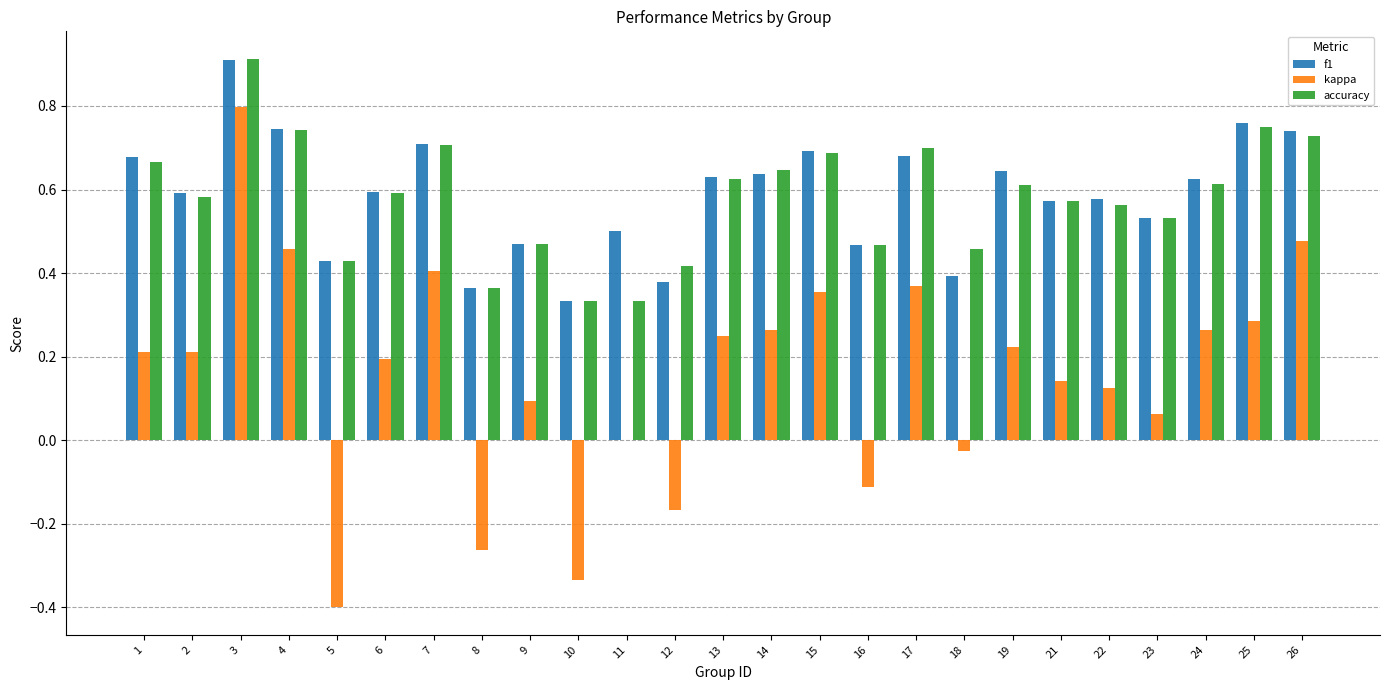

What is the sum of the accuracy values at 21 and 8?

0.9